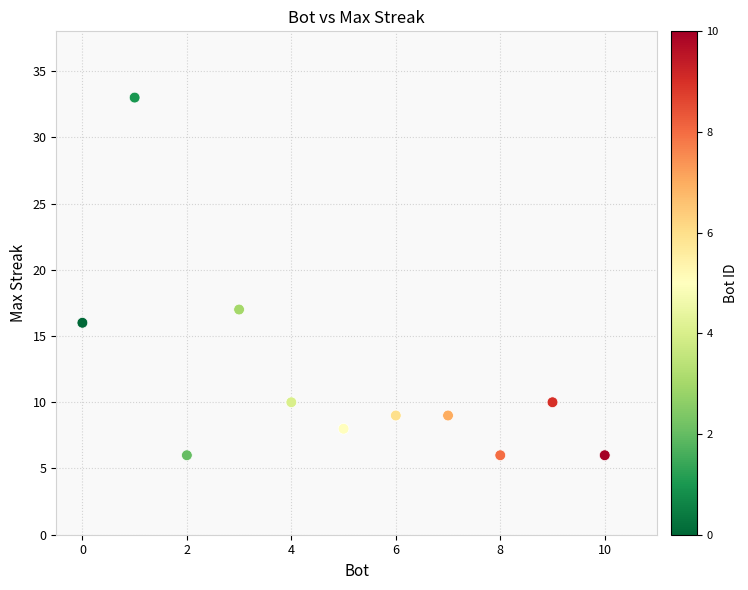

What Y value in the scatter plot is closest to 19?

17